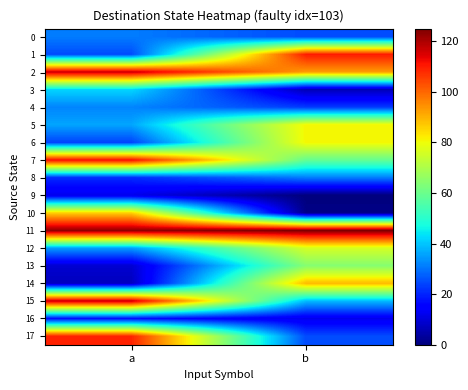

Which has a higher value, a or b?

a